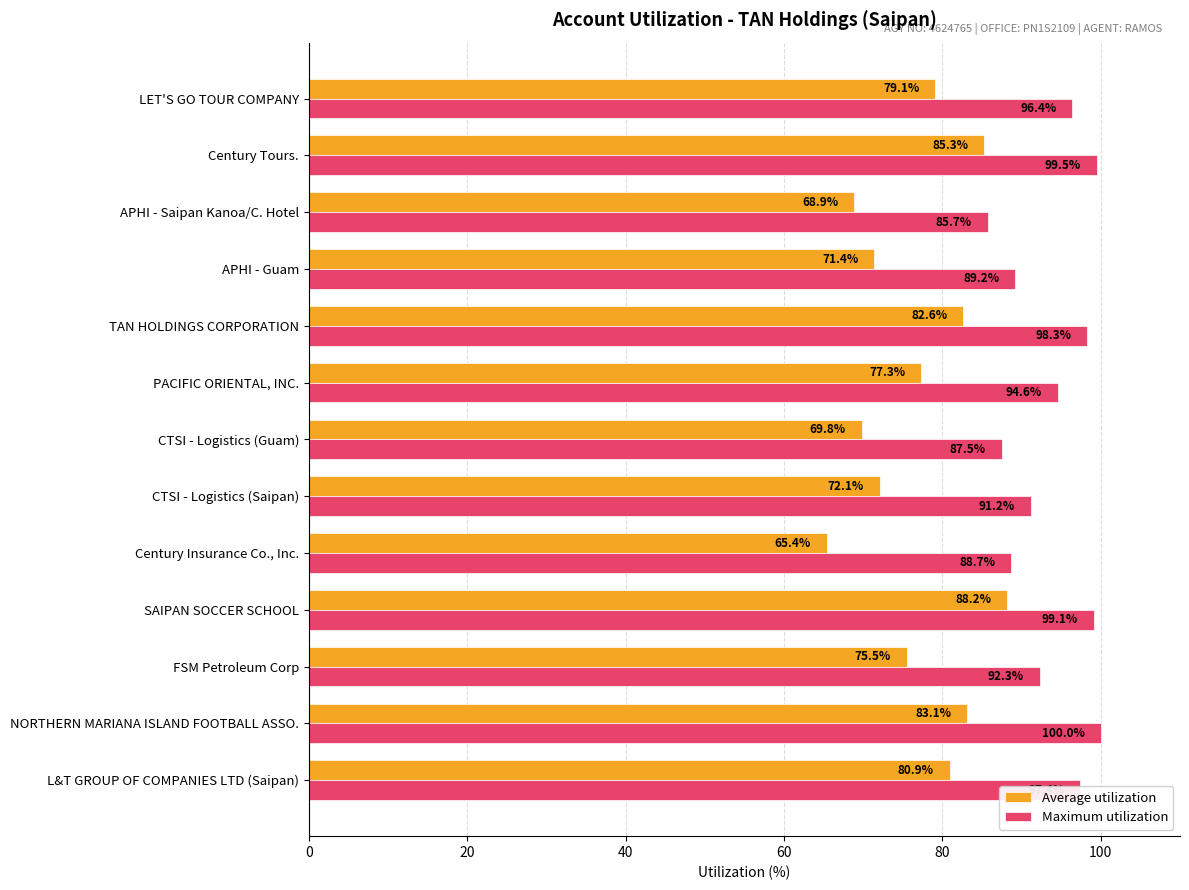

Which category has the lowest value in the Average utilization series?

Century Insurance Co., Inc.